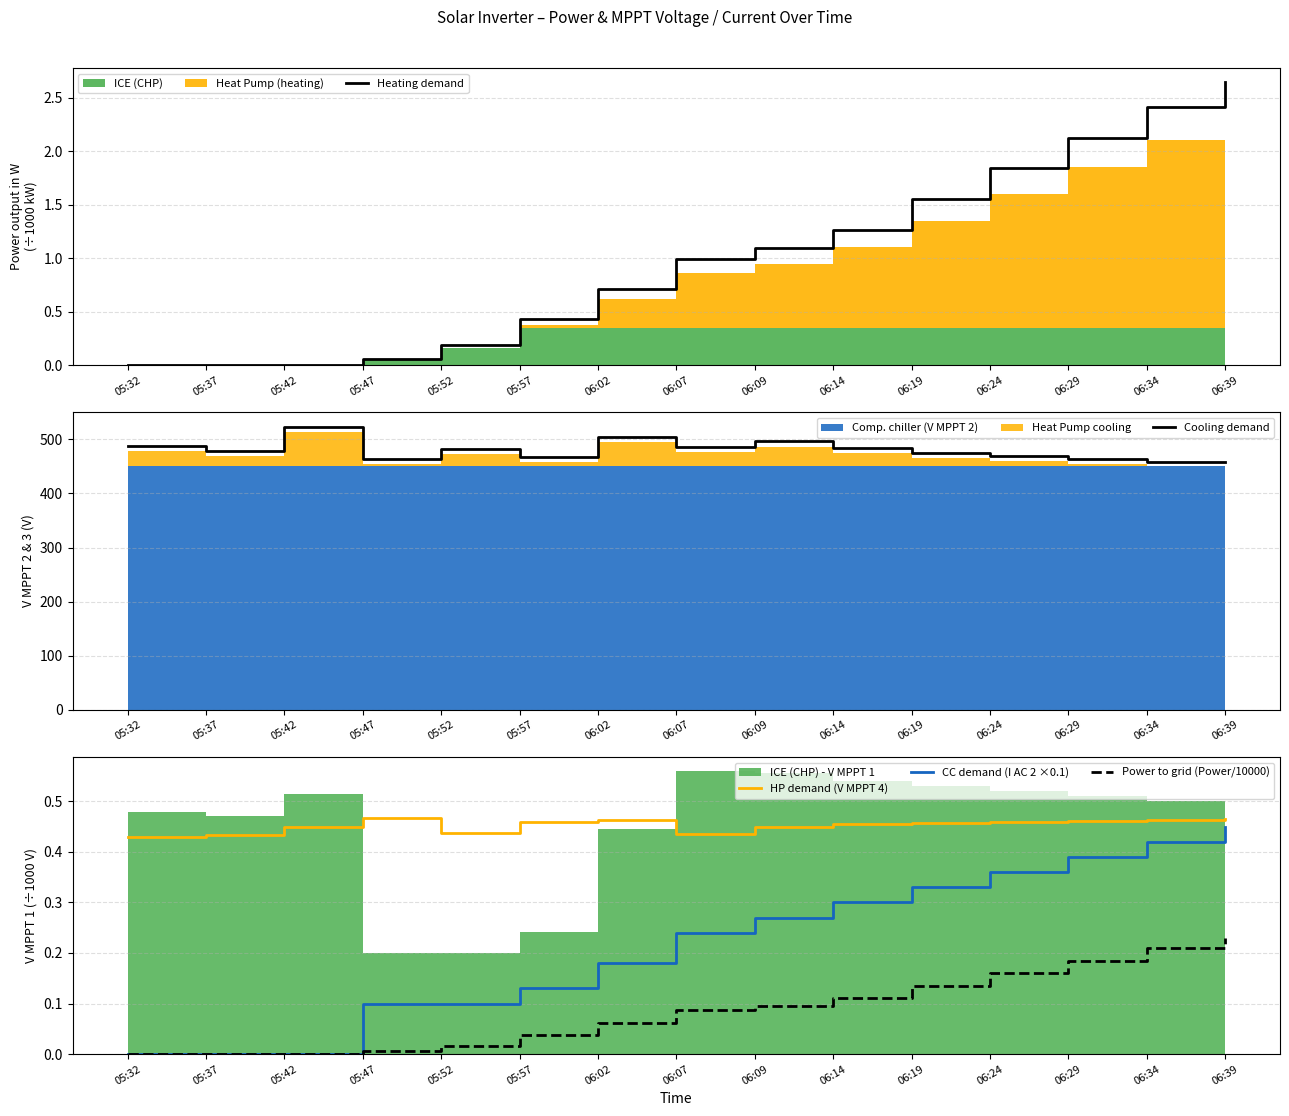

Reading left to right, extract all data points from this chart.

Heating demand: 0.0	0.0	0.0	0.1	0.2	0.4	0.7	1.0	1.1	1.3	1.6	1.8	2.1	2.4	2.6
Cooling demand: 487.6	479.3	523.8	463.8	483.0	466.9	504.5	486.1	496.5	484.5	474.3	469.2	464.1	459.0	459.0
HP demand (V MPPT 4): 0.4	0.4	0.4	0.5	0.4	0.5	0.5	0.4	0.4	0.5	0.5	0.5	0.5	0.5	0.5
CC demand (I AC 2 ×0.1): 0.0	0.0	0.0	0.1	0.1	0.1	0.2	0.2	0.3	0.3	0.3	0.4	0.4	0.4	0.5
Power to grid (Power/10000): 0.0	0.0	0.0	0.0	0.0	0.0	0.1	0.1	0.1	0.1	0.1	0.2	0.2	0.2	0.2